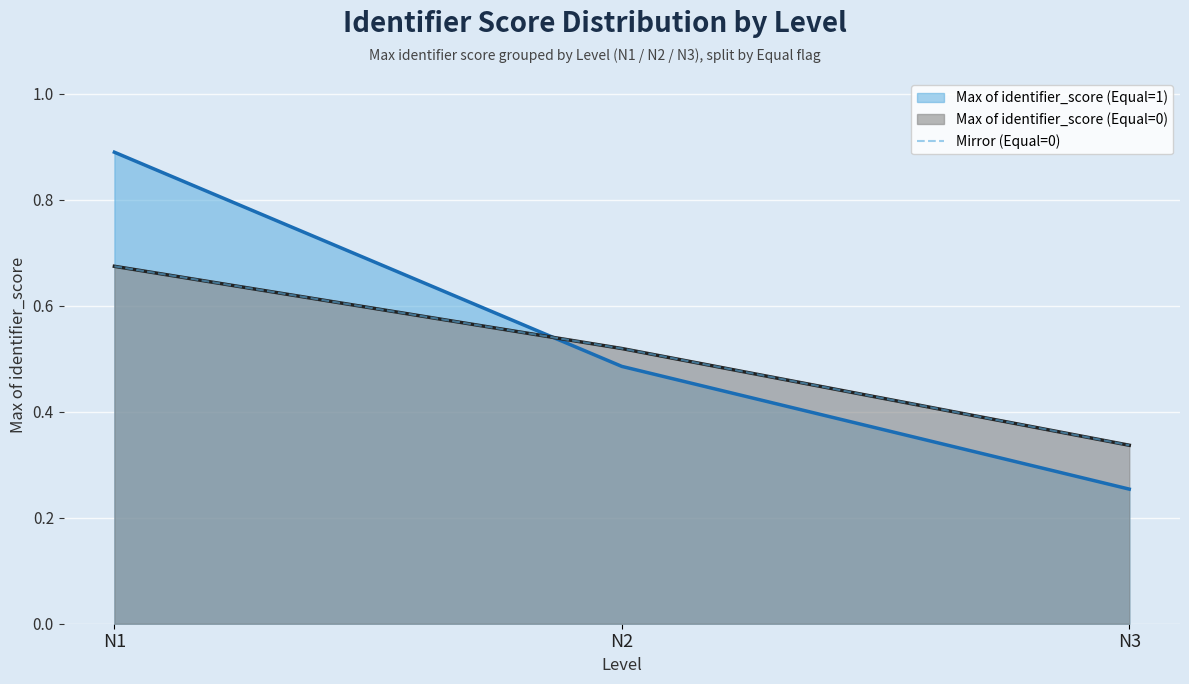

Which label corresponds to the largest value in the chart?

N1